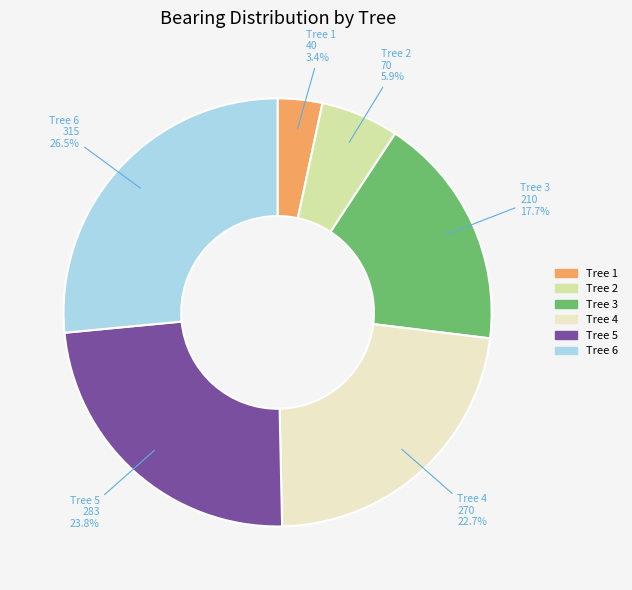

Is there a majority slice in this chart?

No